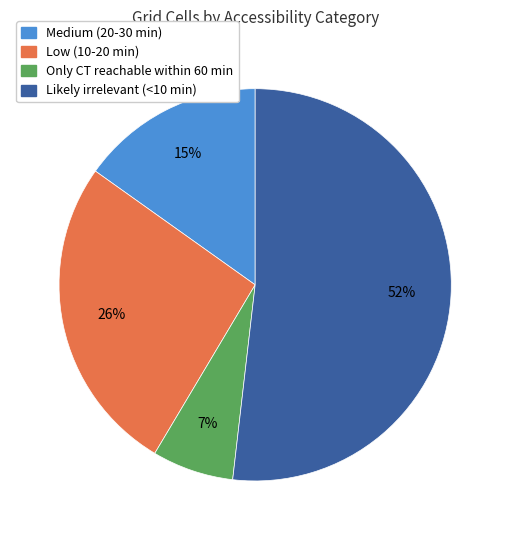

What is the ratio of the value at Likely irrelevant (<10 min) to the value at Low (10-20 min)?

2.0